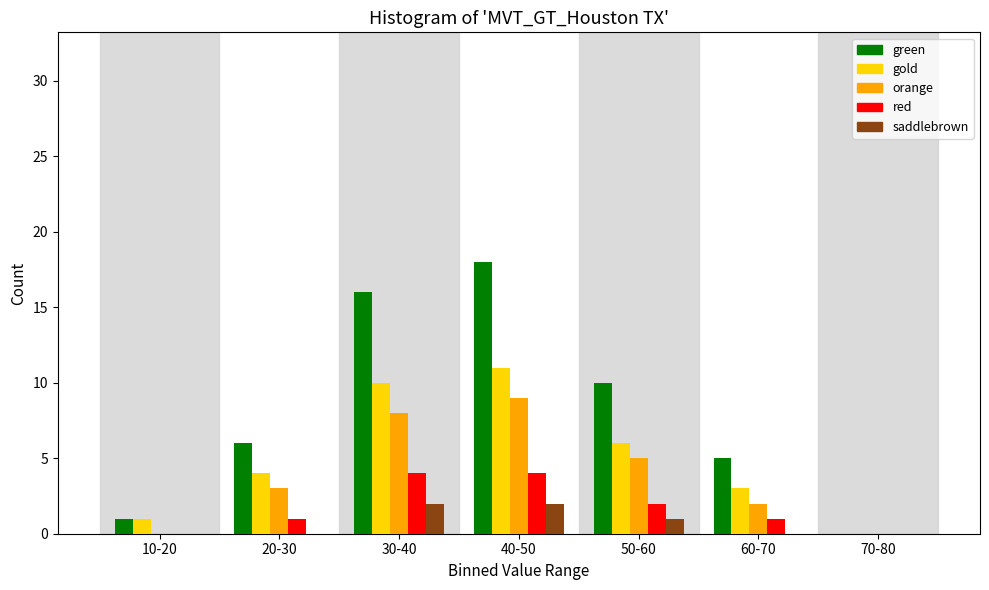

Between 10-20 and 30-40, which series saw the biggest shift?

green